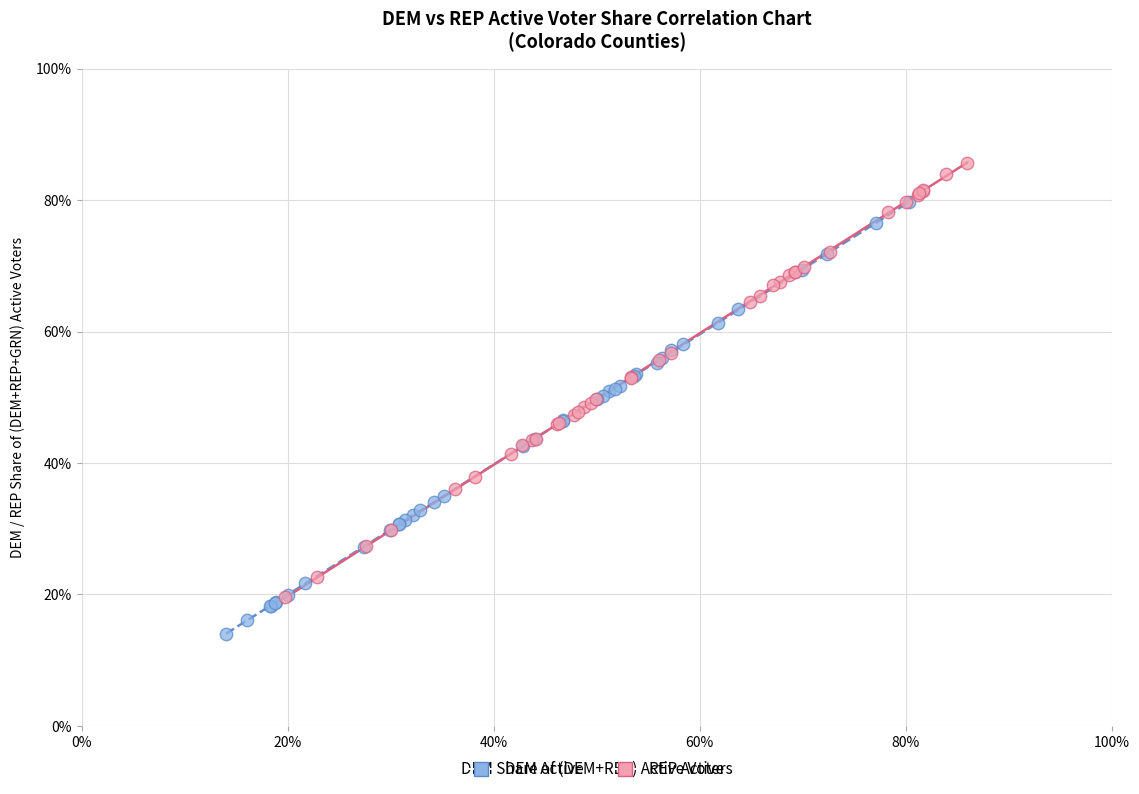

Which series contains the highest Y value?

REP Active